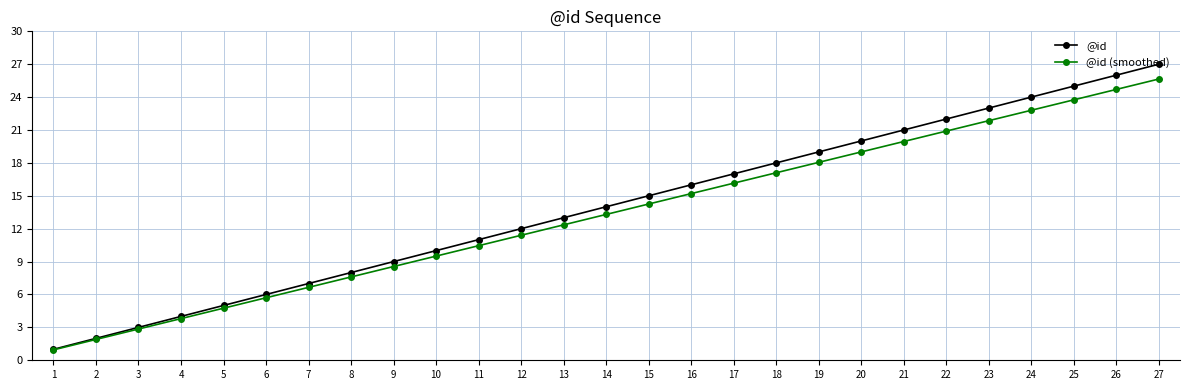

What is the value of the @id (smoothed) point at the 20th from the left?

19.0